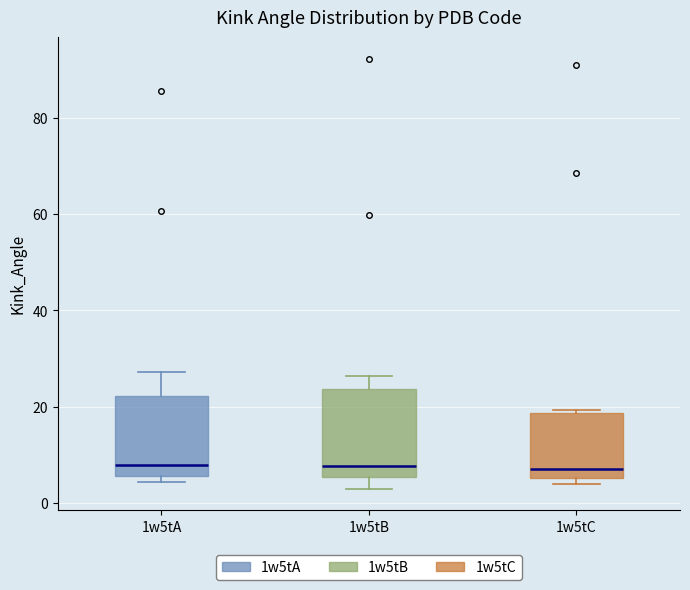

Reading left to right, read every box against the y-axis: the position of its median line, the range the box covers, and the ends of its whiskers. The values are not printed on the chart, so give them approximately, as read against the axis.

1w5tA: median 8, box 6 to 22, whiskers 4 to 28
1w5tB: median 8, box 6 to 24, whiskers 4 to 26
1w5tC: median 8, box 6 to 18, whiskers 4 to 20